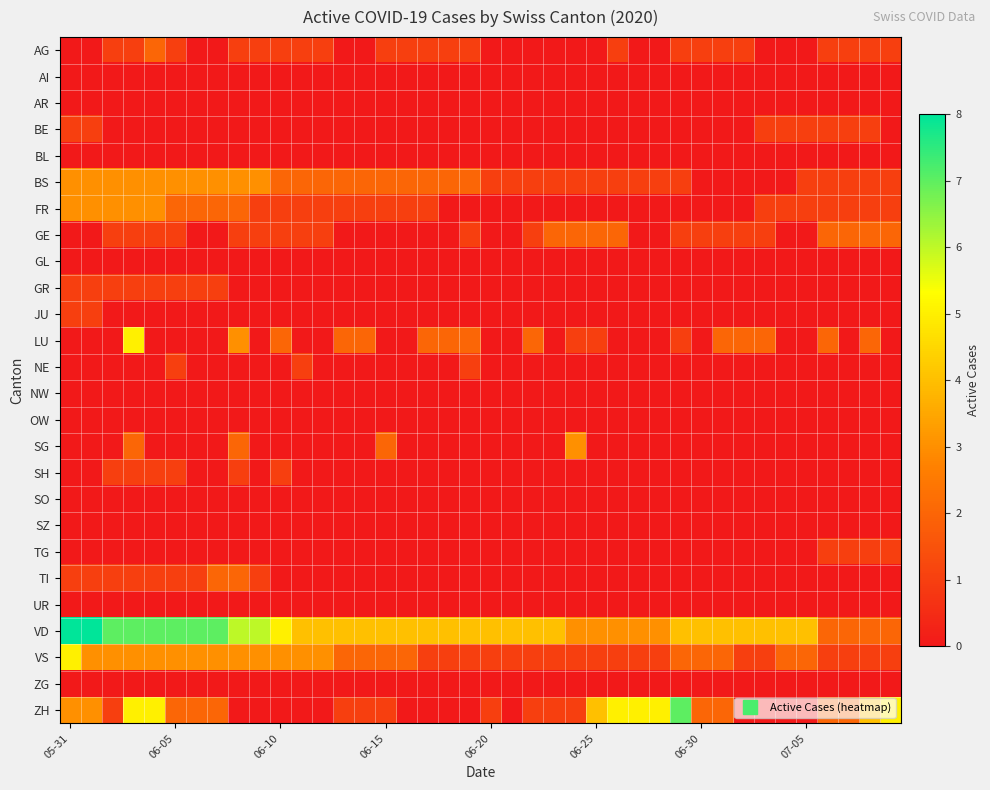

Which series has the largest total across all categories?

VD